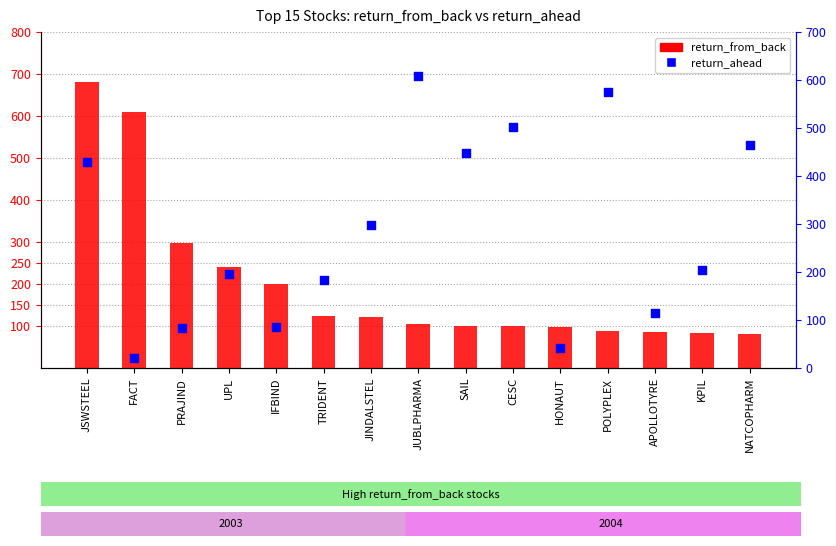

Which series has the widest spread of Y values?

return_from_back